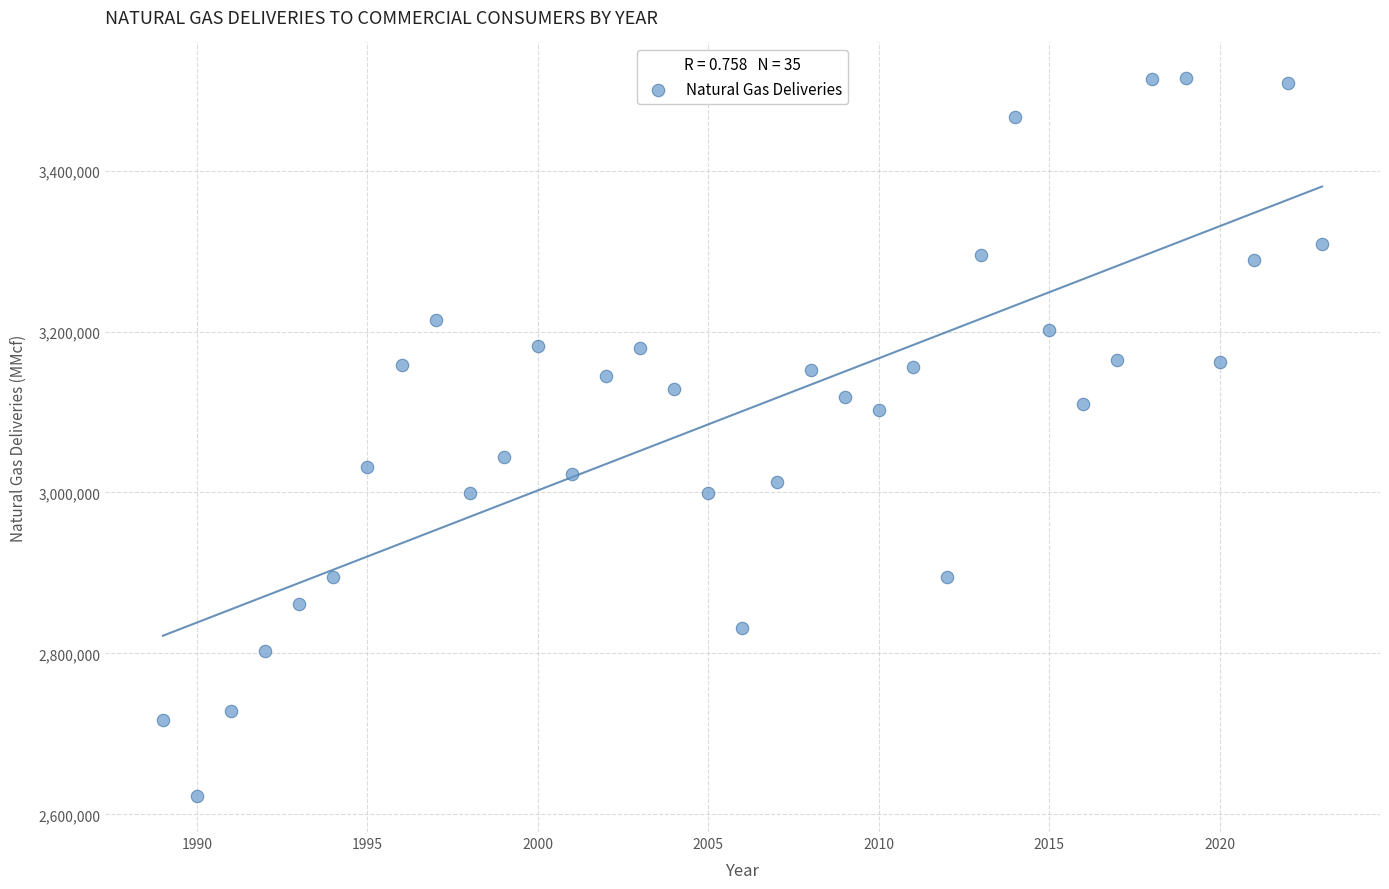

What is the range of X values (max minus min)?

34